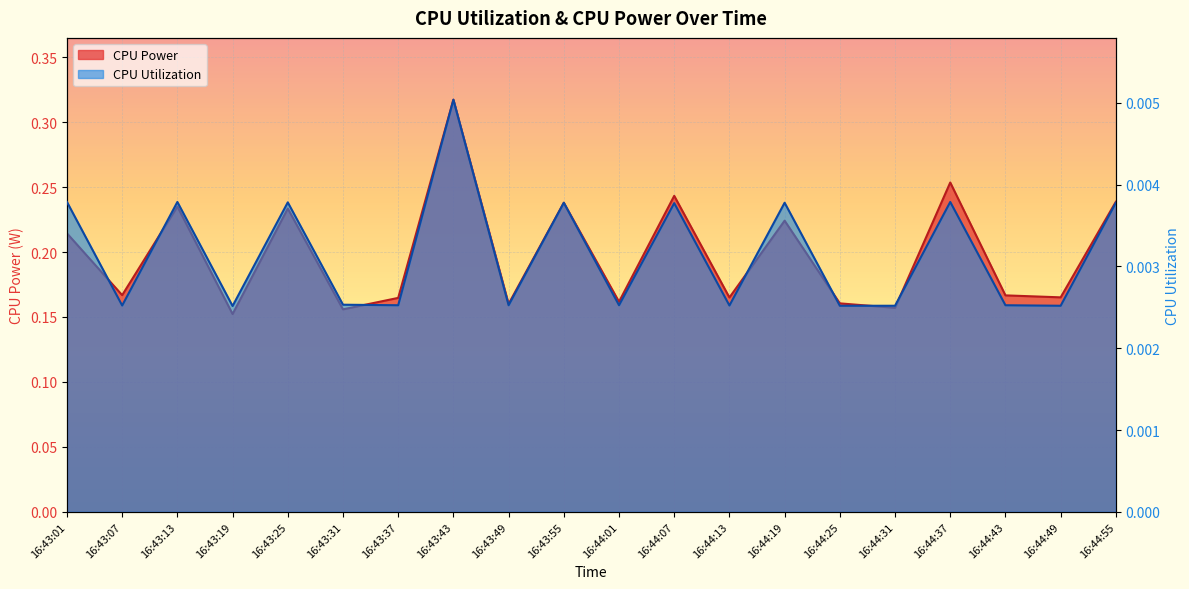

Which series has the largest total across all categories?

CPU Power